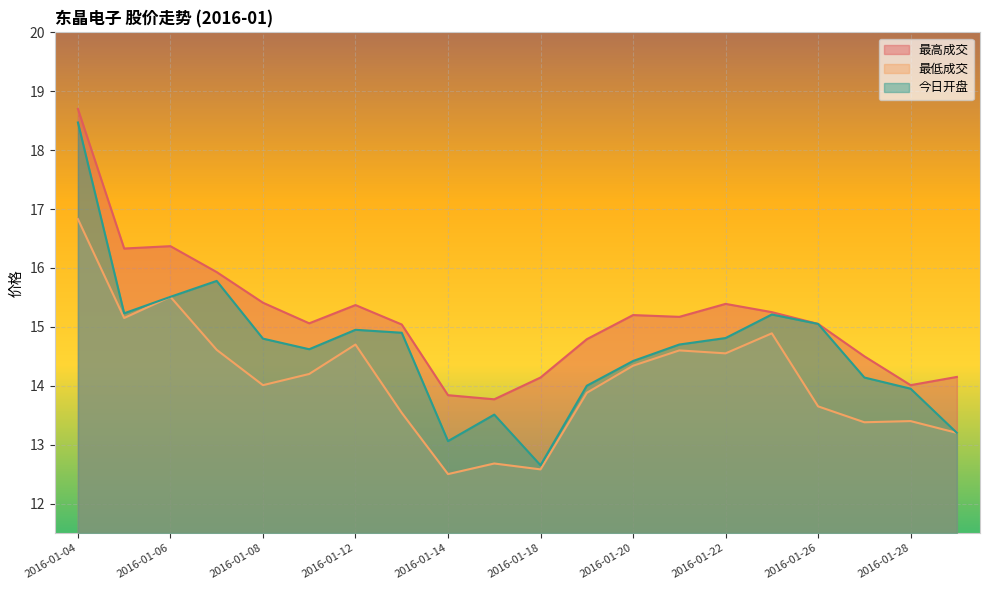

What is the value of the 最低成交 point at the 6th from the left?

14.2